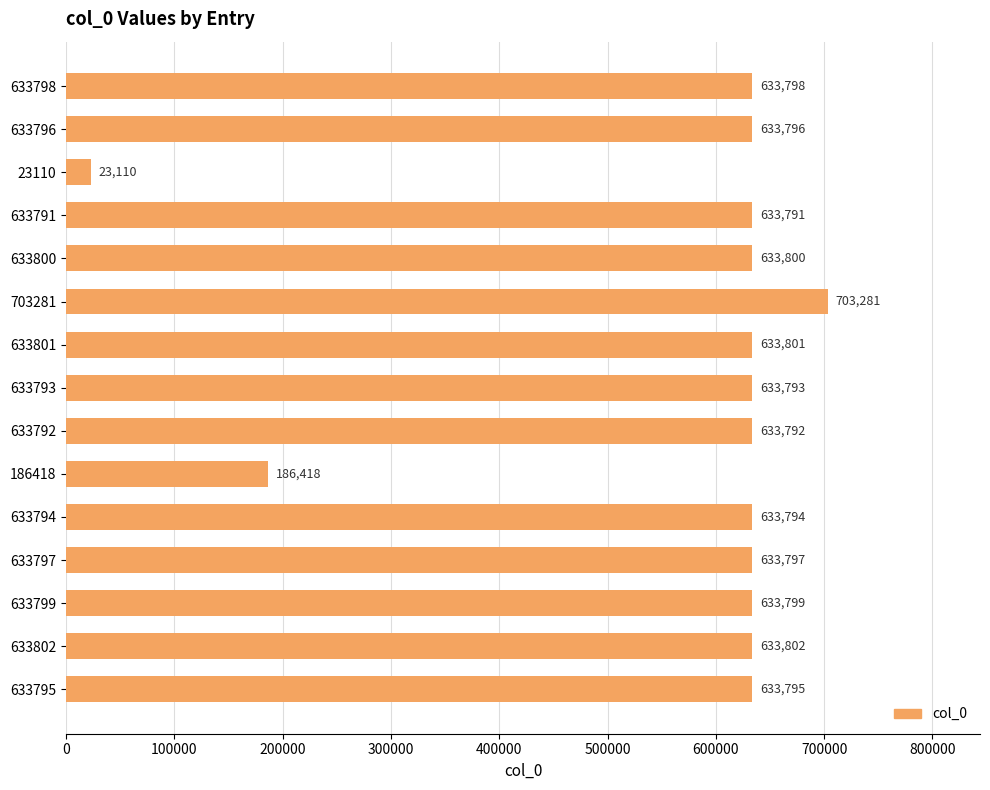

Reading bottom to top, list all the values displayed in this chart.

633795	633802	633799	633797	633794	186418	633792	633793	633801	703281	633800	633791	23110	633796	633798